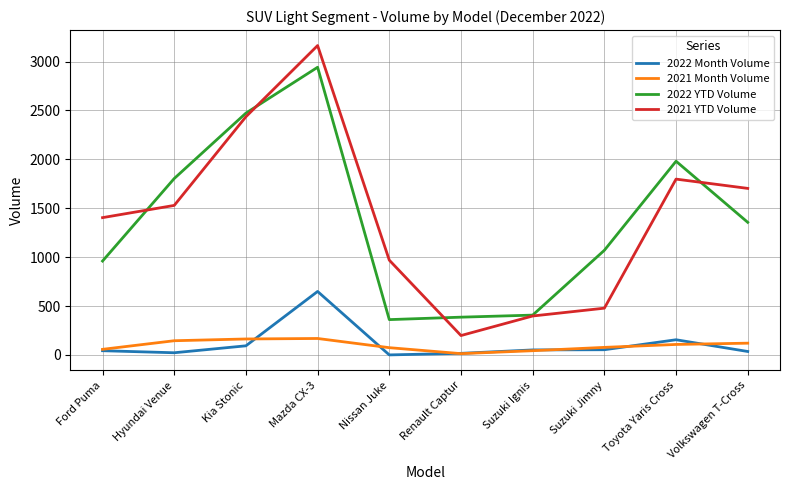

True or false: 2021 Month Volume has a value of 145 at Hyundai Venue.

True